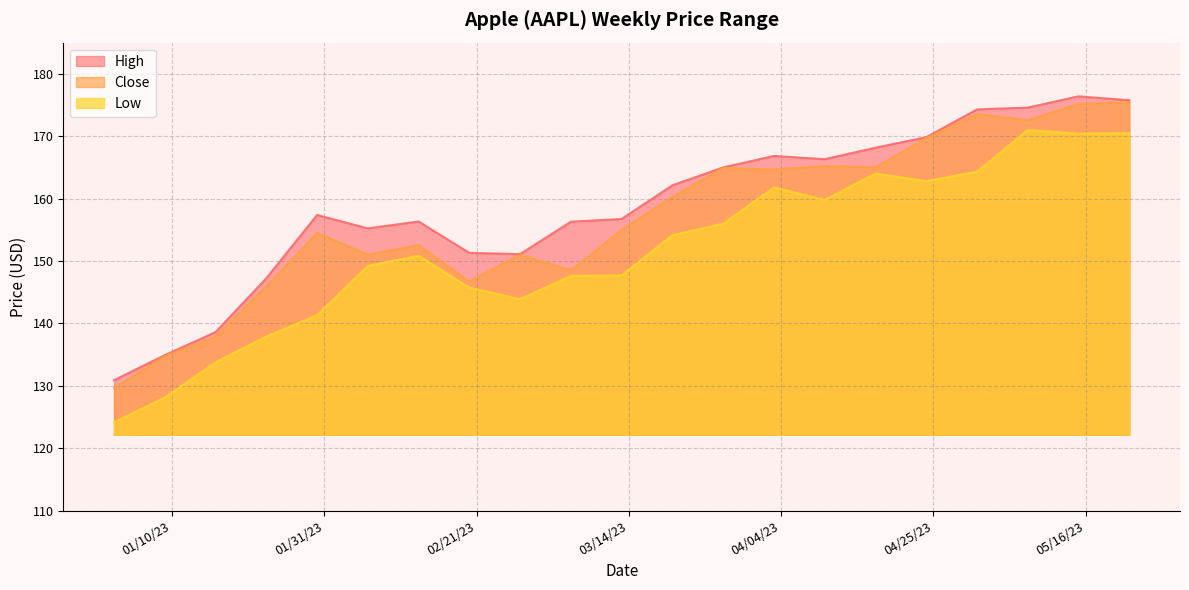

At which category does High reach its first local valley?

2/6/23